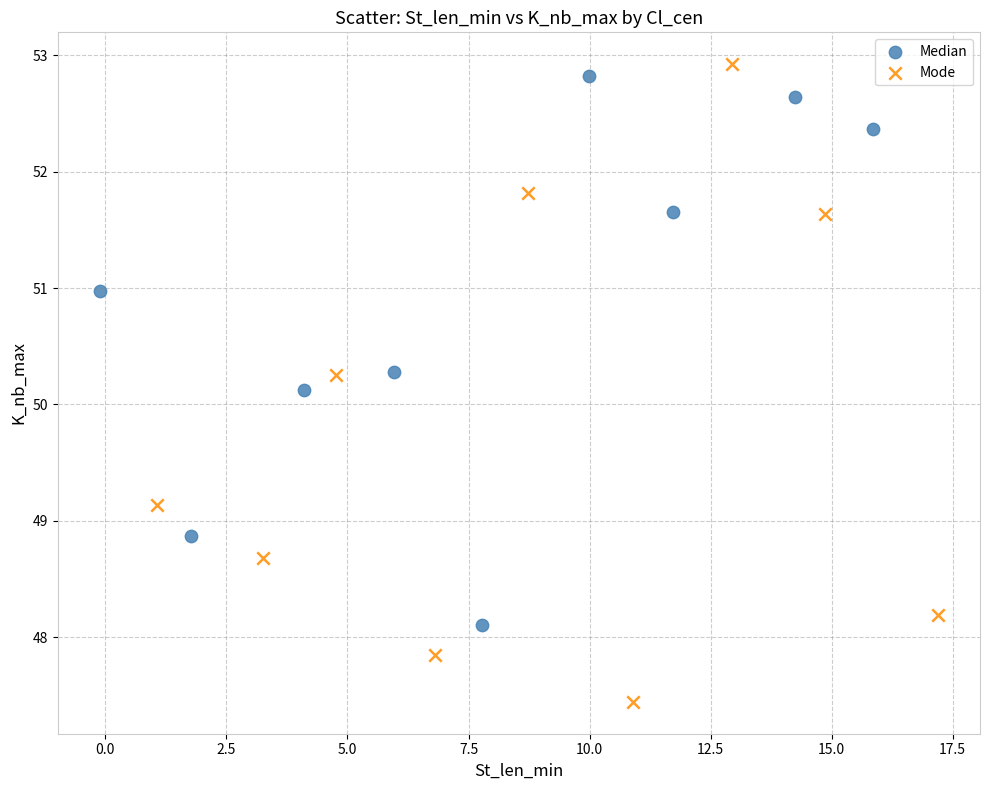

Which series reaches the minimum Y coordinate?

Mode